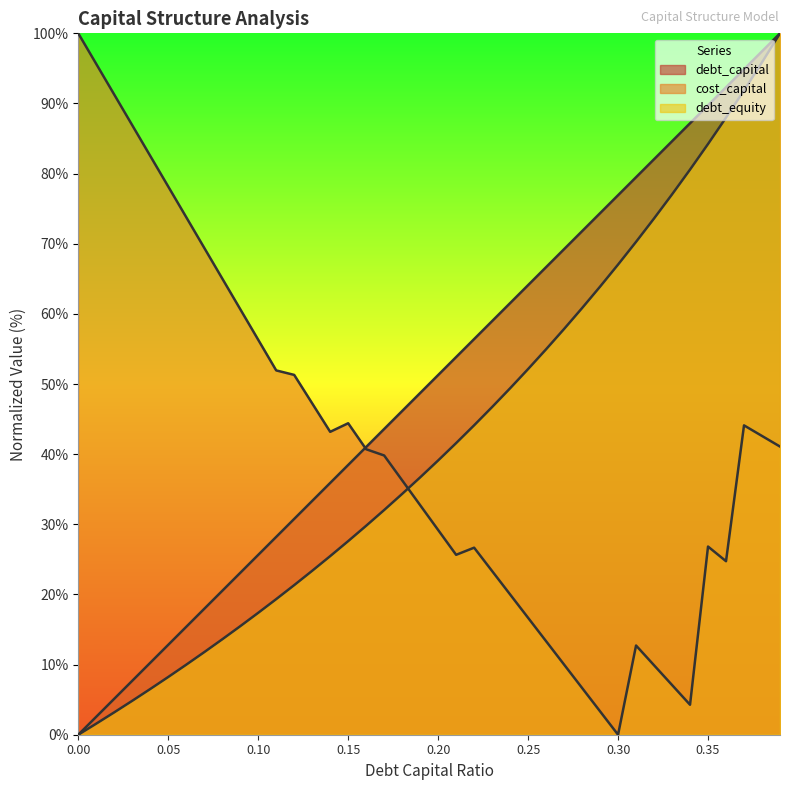

What is the highest value of the cost_capital series?

100.0